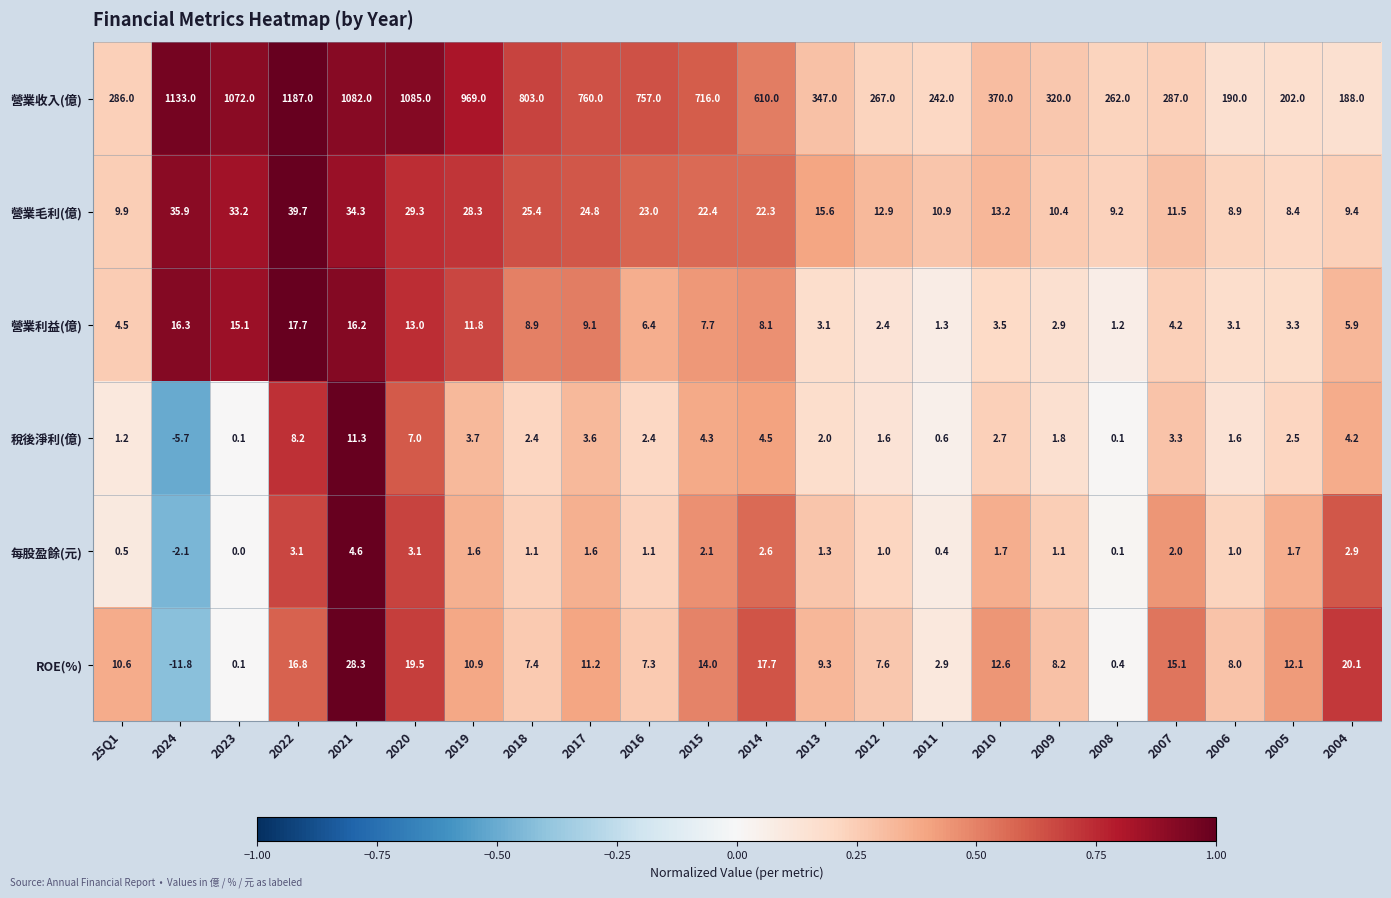

What is the spread (max minus min) of values at 2005?

200.3